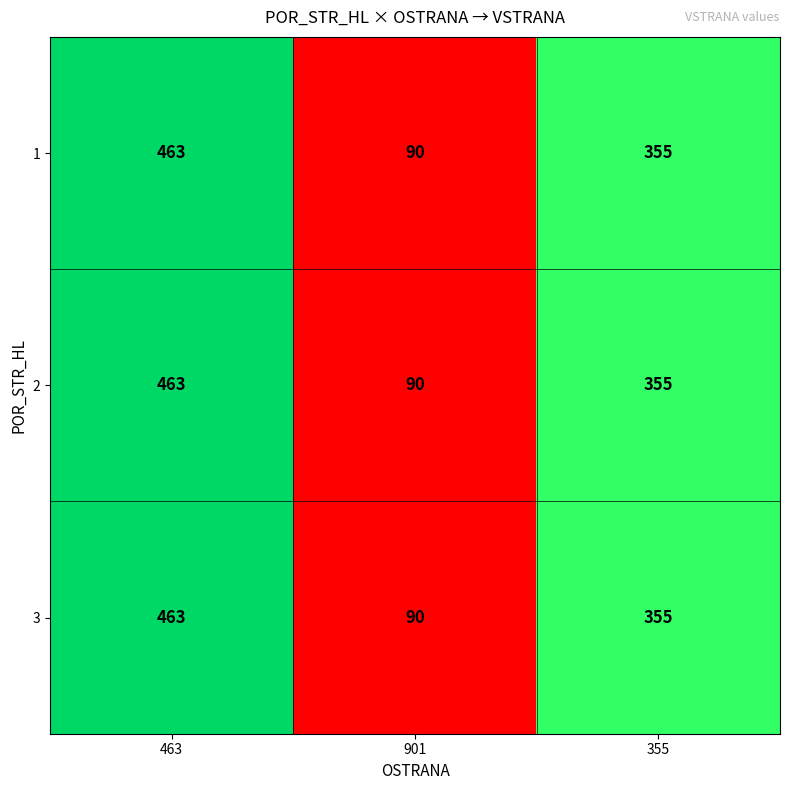

What is the smallest value displayed?

90